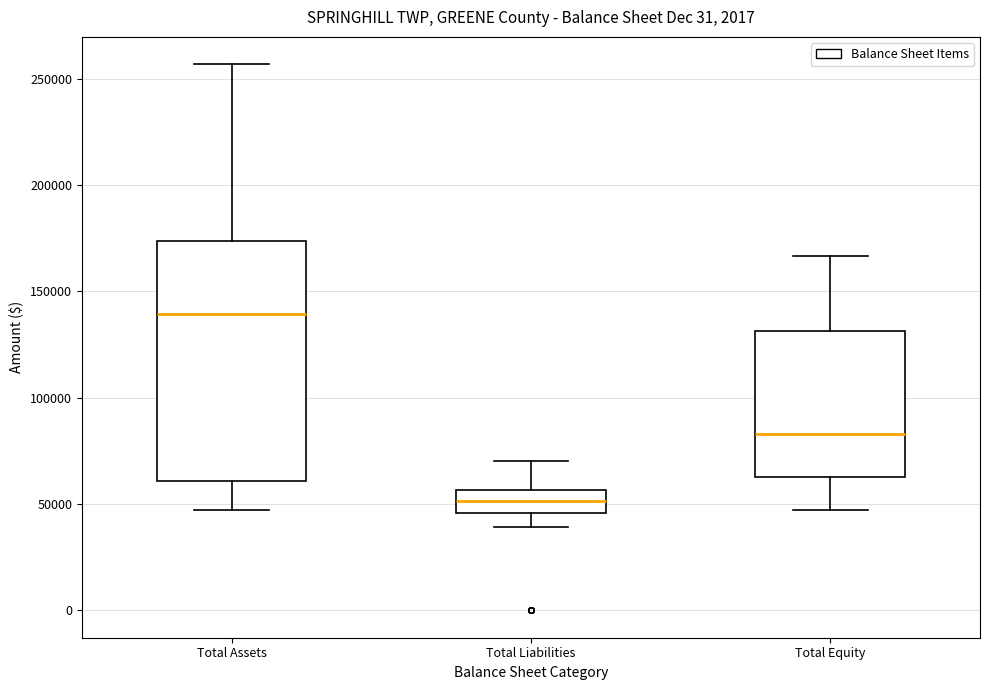

Where does the lower whisker of the box for Total Liabilities end on the y-axis? The values are not printed on the chart, so give them approximately, as read against the axis.

40000